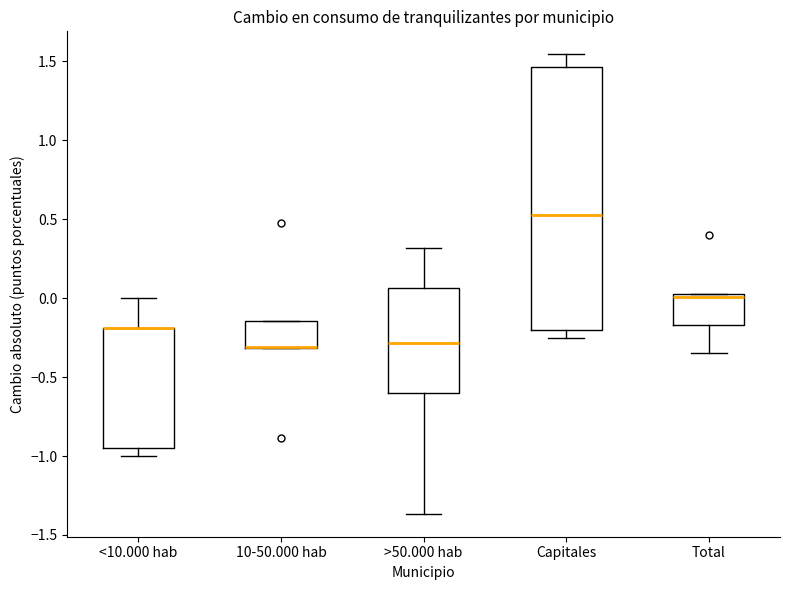

Comparing the boxes themselves (not the whiskers), which one is the tallest?

Capitales